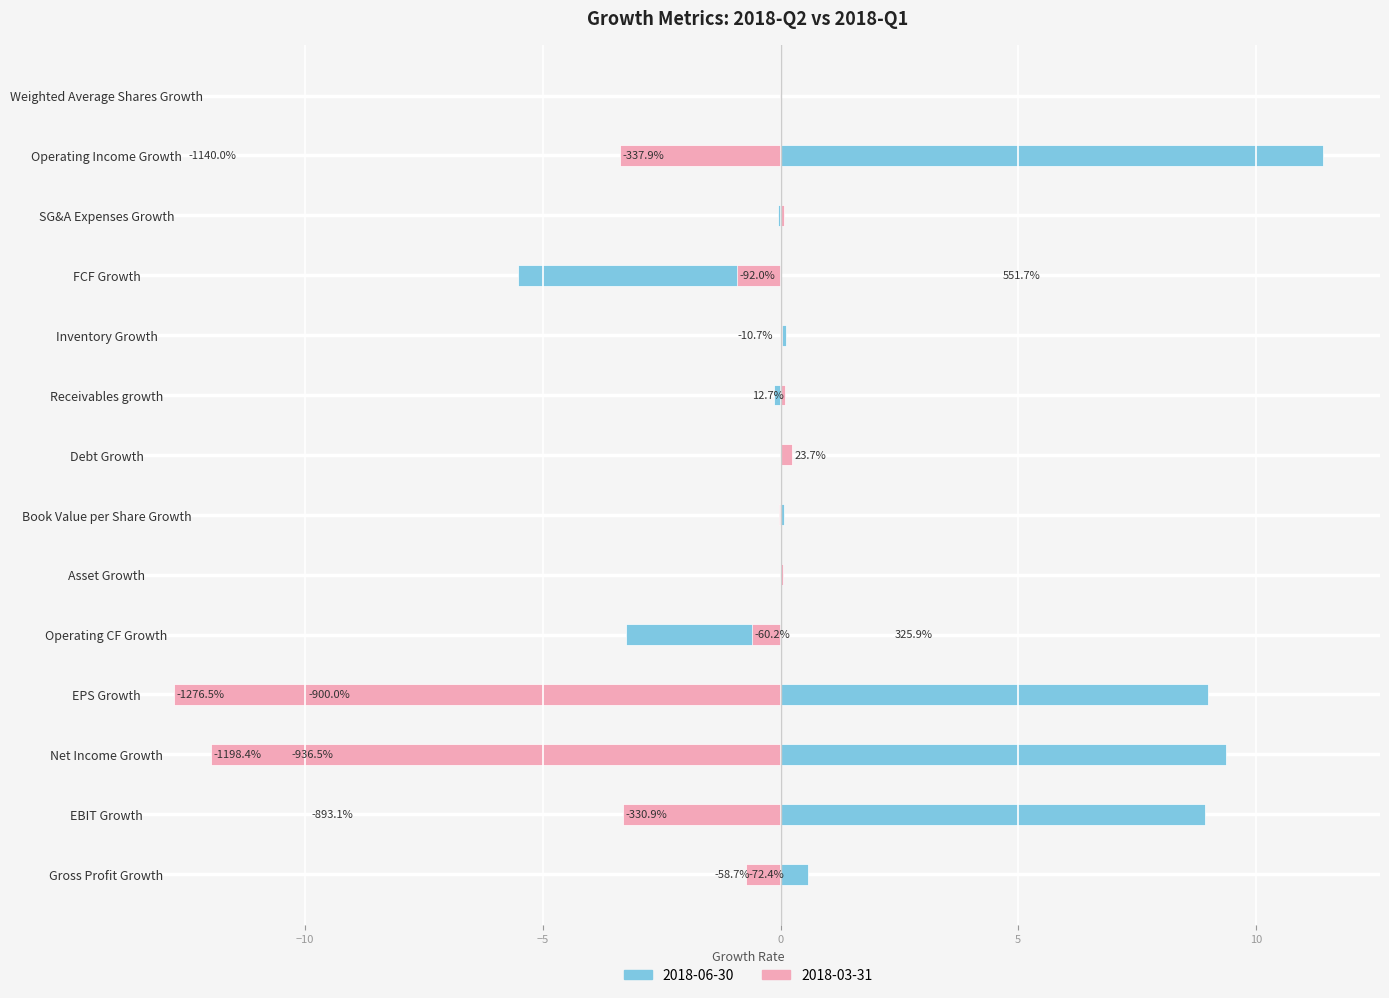

Reading left to right, list all the values displayed in this chart.

2018-06-30: 0.6	8.9	9.4	9.0	-3.3	0.0	0.1	0.1	-0.1	0.1	-5.5	-0.1	11.4	0.0
2018-03-31: -0.7	-3.3	-12.0	-12.8	-0.6	0.1	-0.0	0.2	0.1	0.0	-0.9	0.1	-3.4	-0.0